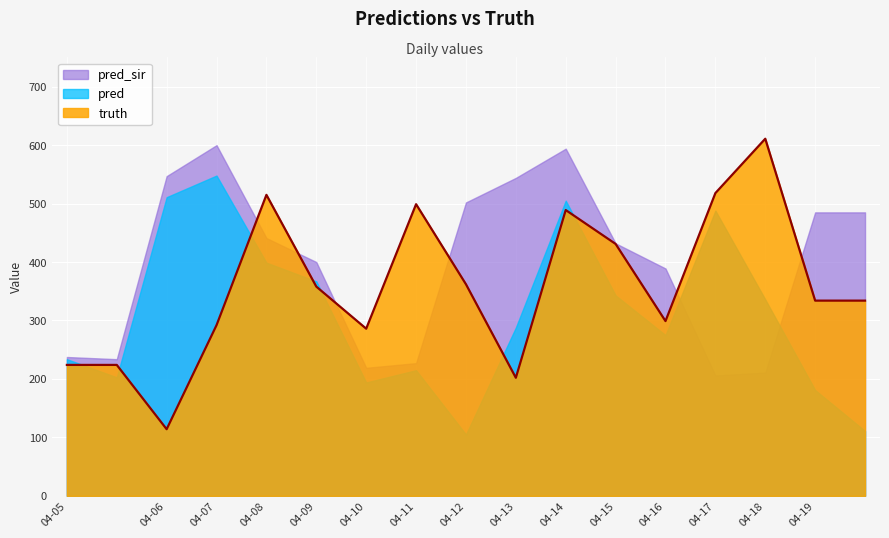

What is the value of the pred_sir point at the 14th from the left?

206.0